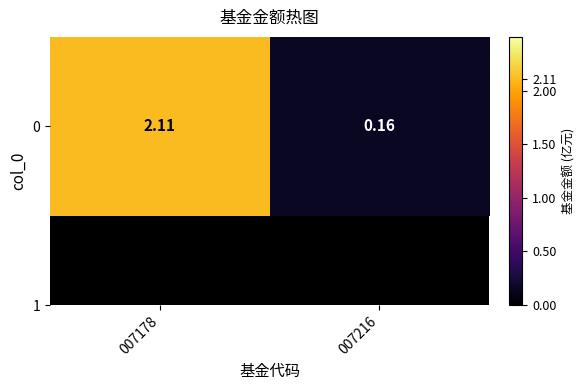

What is the greatest value displayed?

2.1